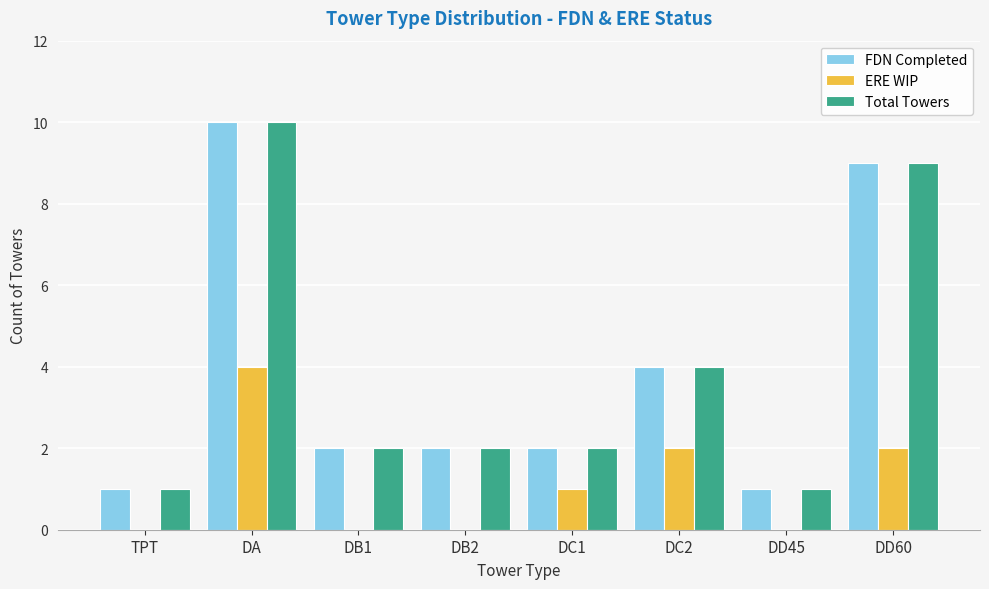

What is the sum of the ERE WIP values at DC1 and DA?

5